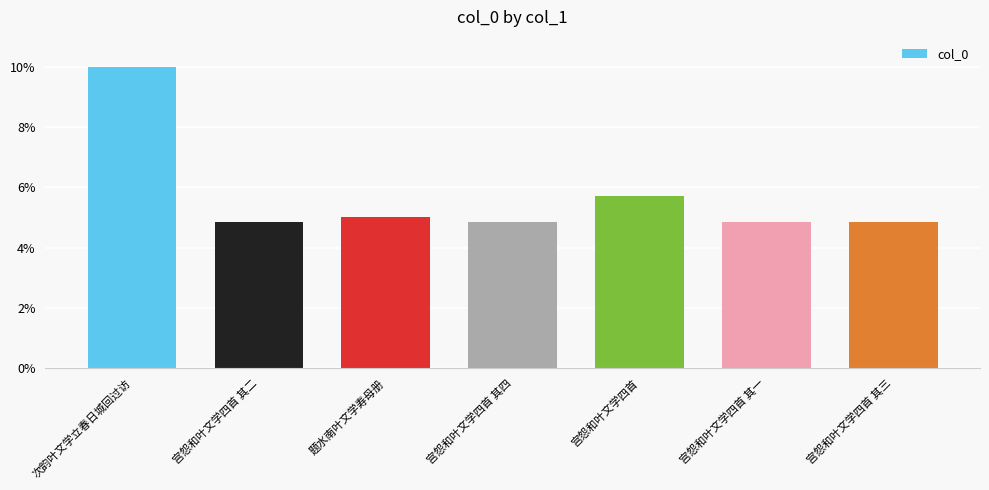

The chart shows a value of 10.0 at 次韵叶文学立春日城回过访. True or false?

True